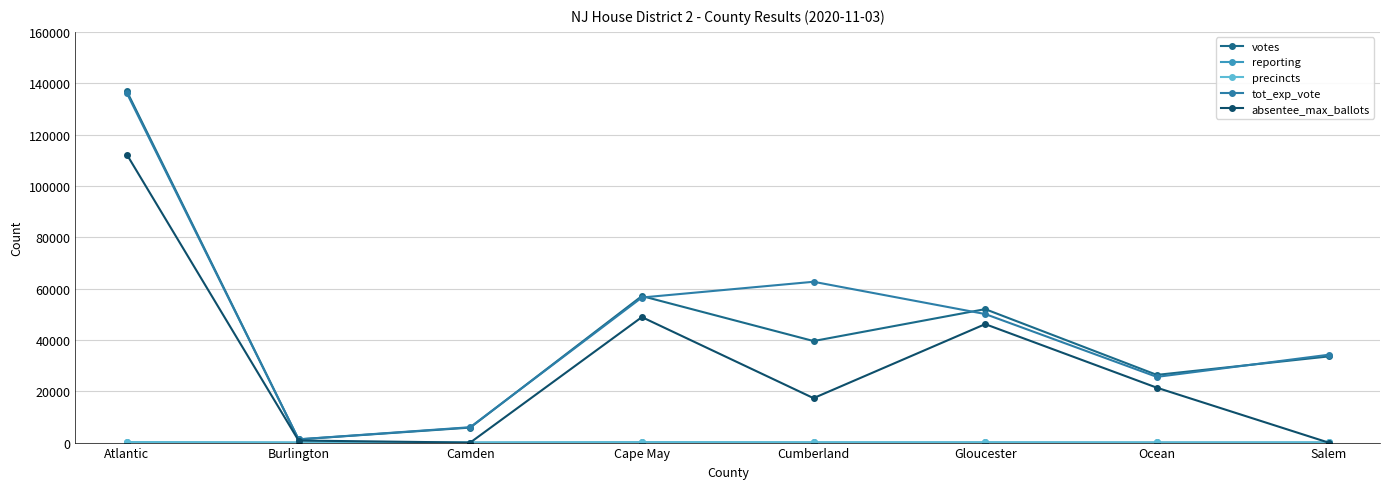

Count the number of categories in the chart.

8